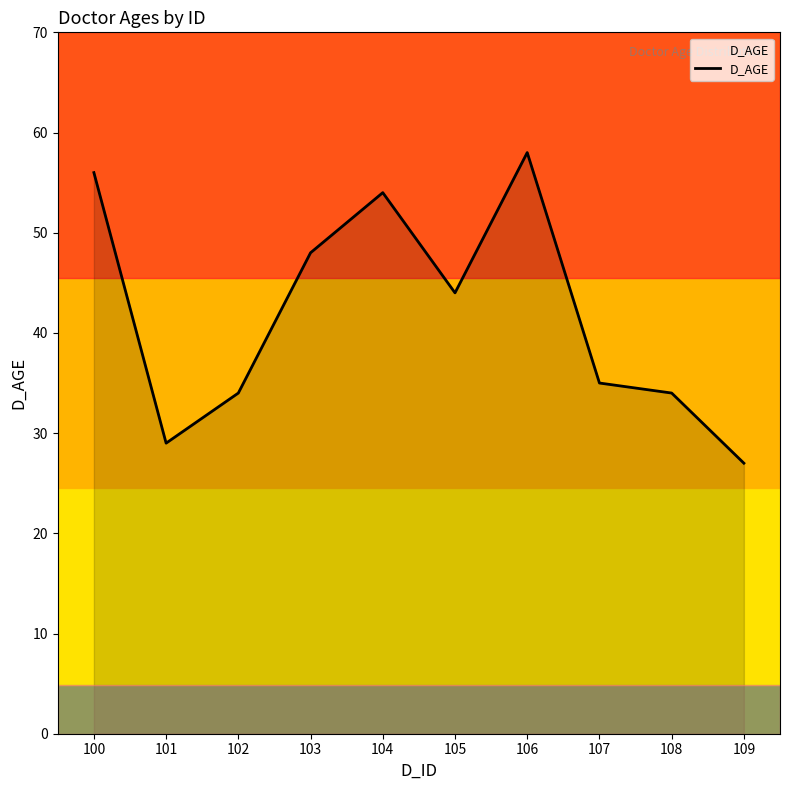

Which label corresponds to the largest value in the chart?

106